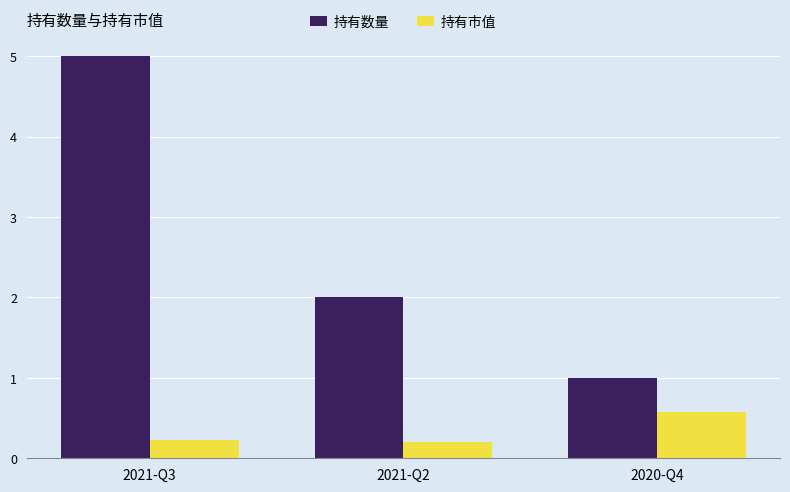

At which label does 持有数量 first exceed 2?

2021-Q3